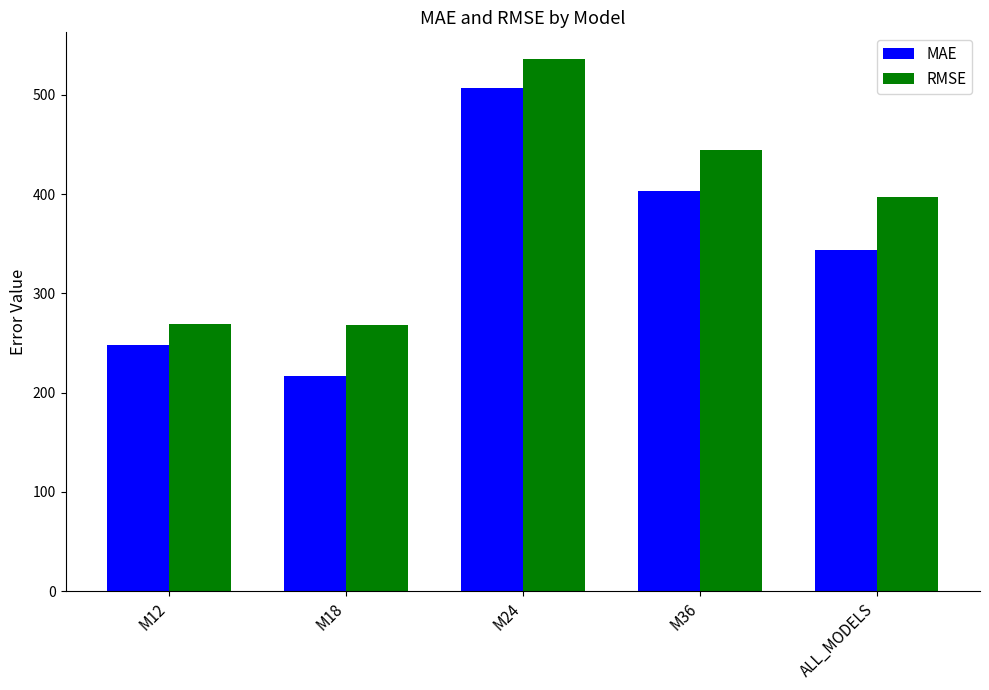

How many bars are there in each group?

2